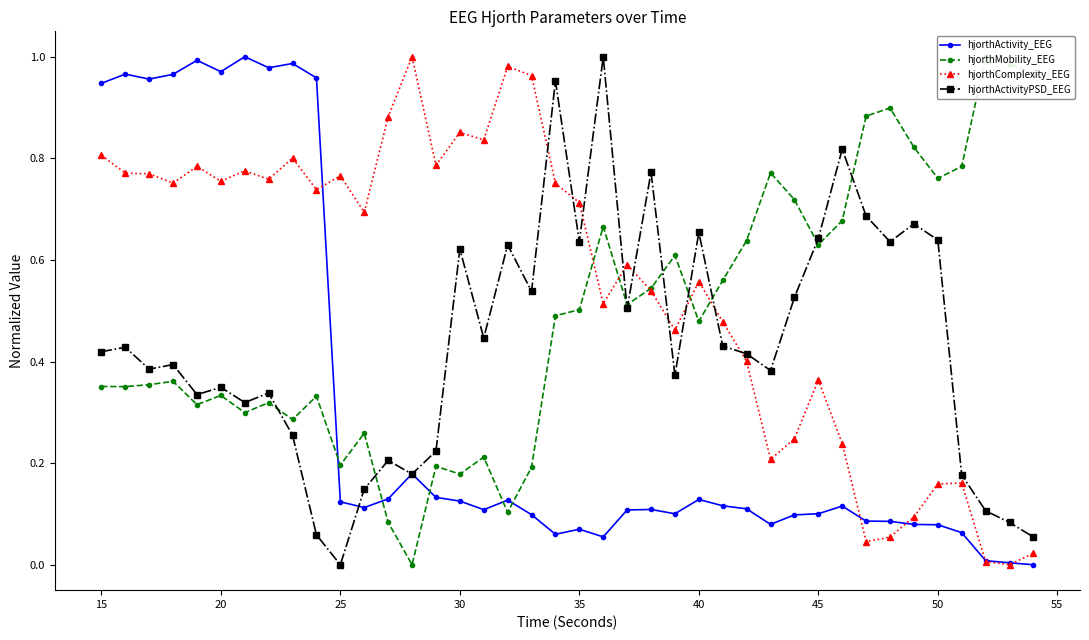

How many intersections are there between hjorthActivityPSD_EEG and hjorthComplexity_EEG?

9